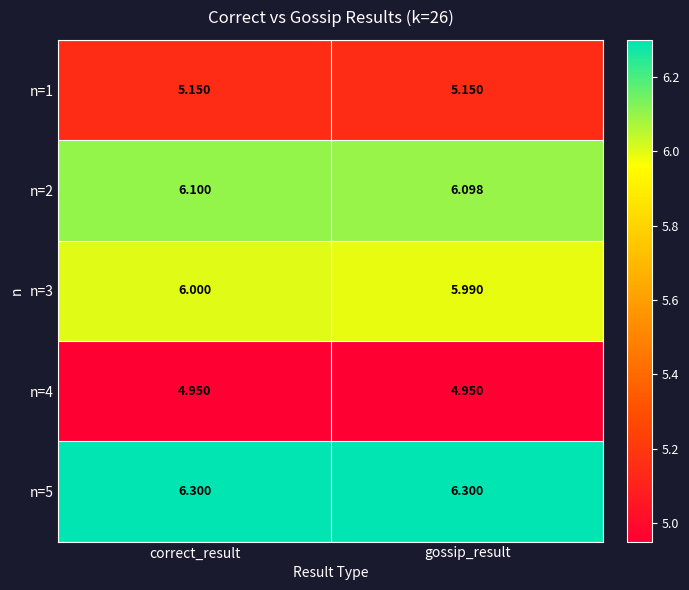

What is the total value across all series at correct_result?

28.5